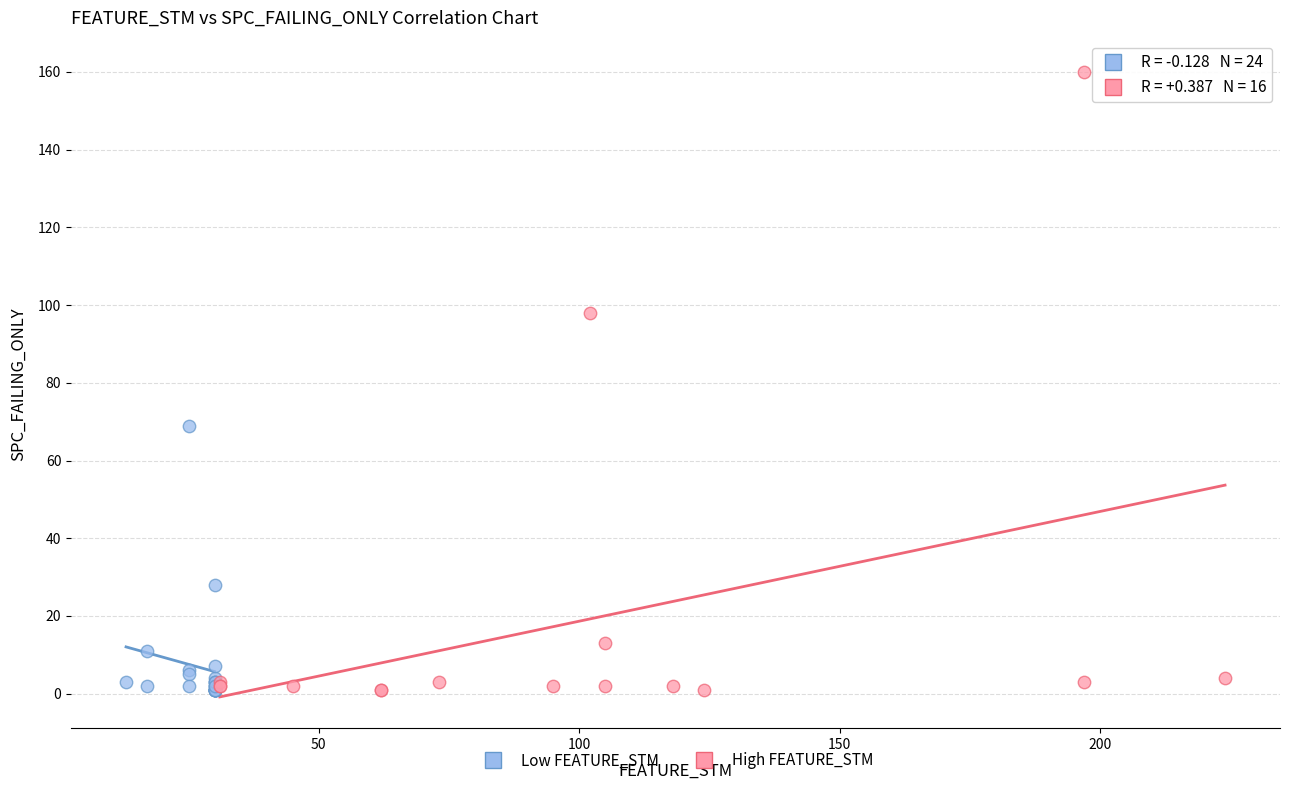

What are all the series names shown in the legend?

Low FEATURE_STM, High FEATURE_STM